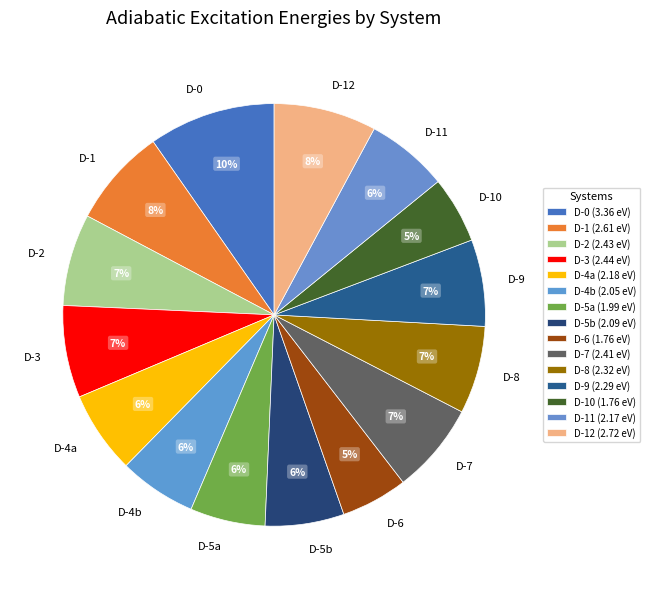

Combined, do D-3 and D-8 account for over 50%?

No